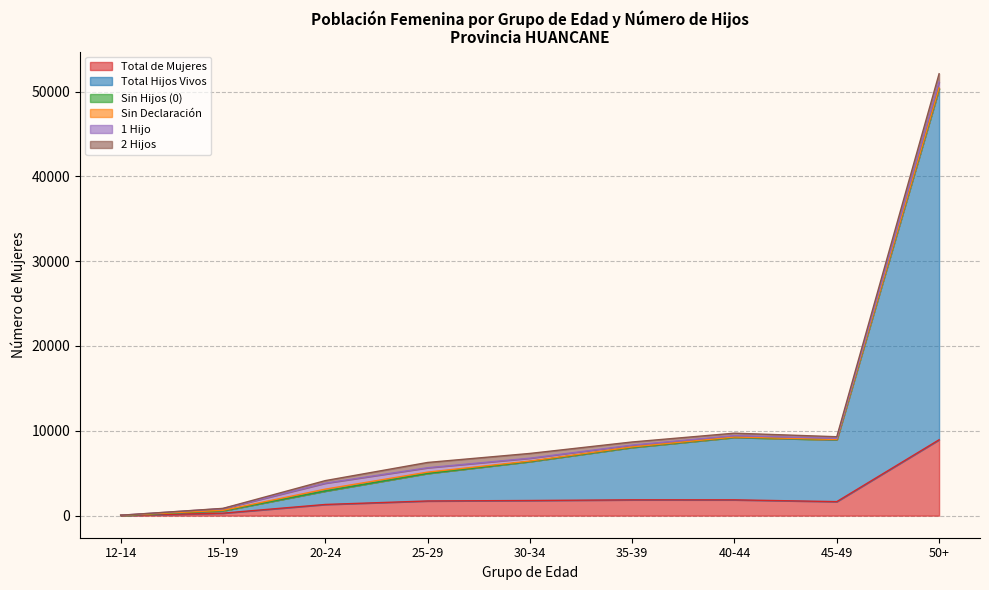

At how many categories does at least one series exceed 27065?

1